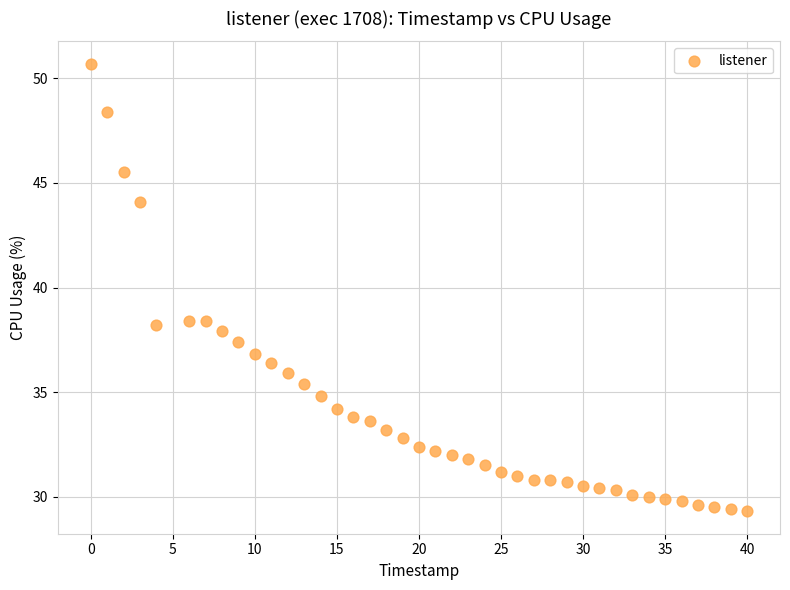

What is the range of X values (max minus min)?

40.0